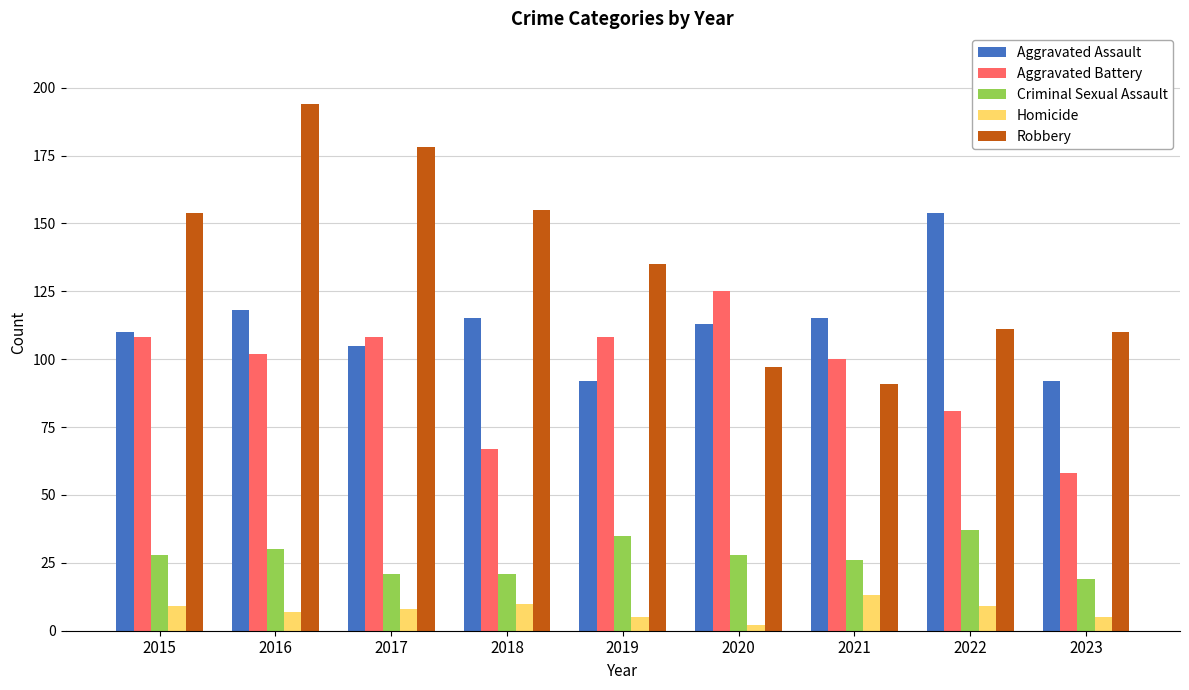

What is the spread (max minus min) of values at 2020?

123